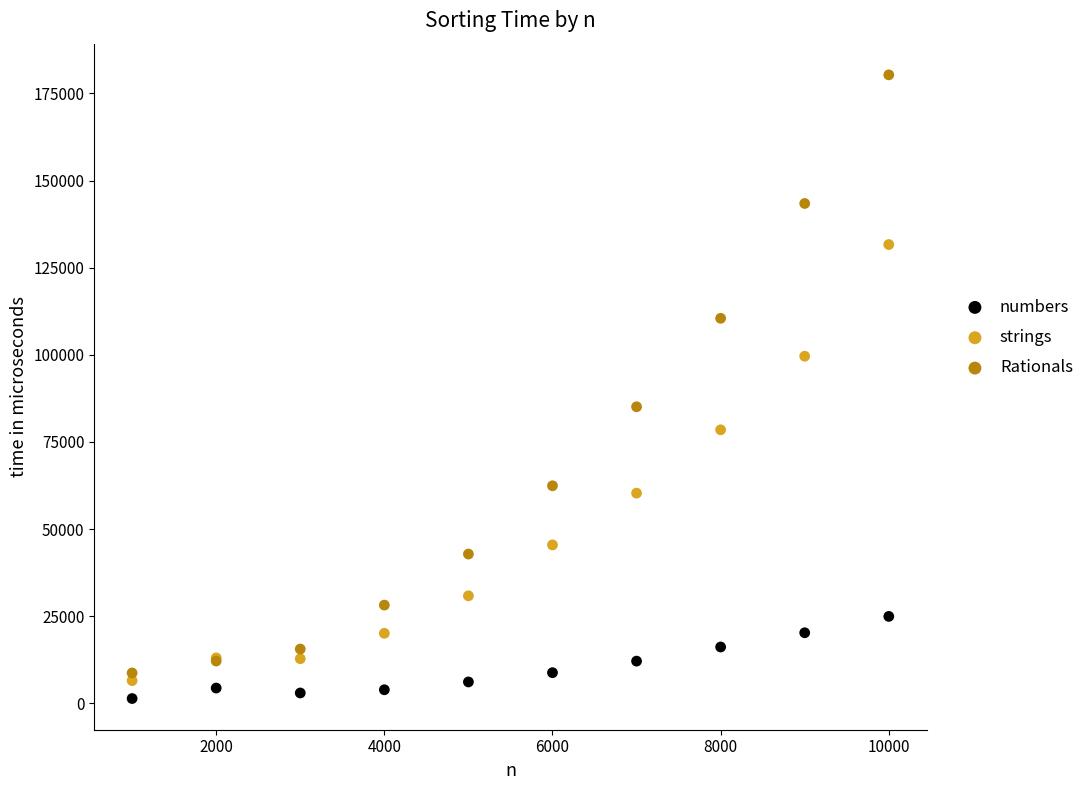

Which series reaches the minimum Y coordinate?

numbers